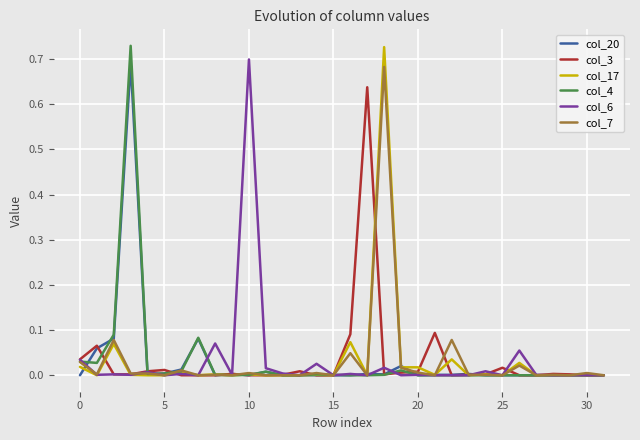

How many lines are shown in the chart?

6